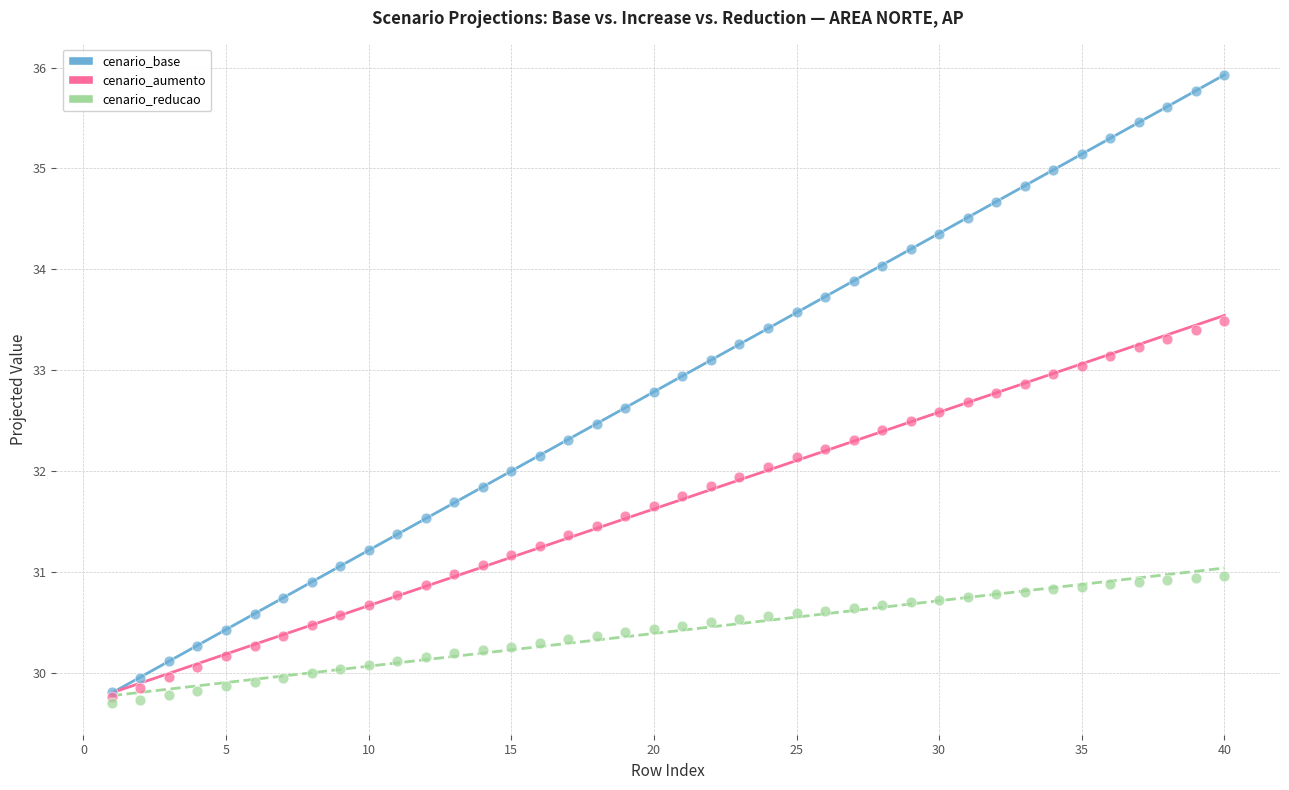

What are all the series names shown in the legend?

cenario_base, cenario_aumento, cenario_reducao